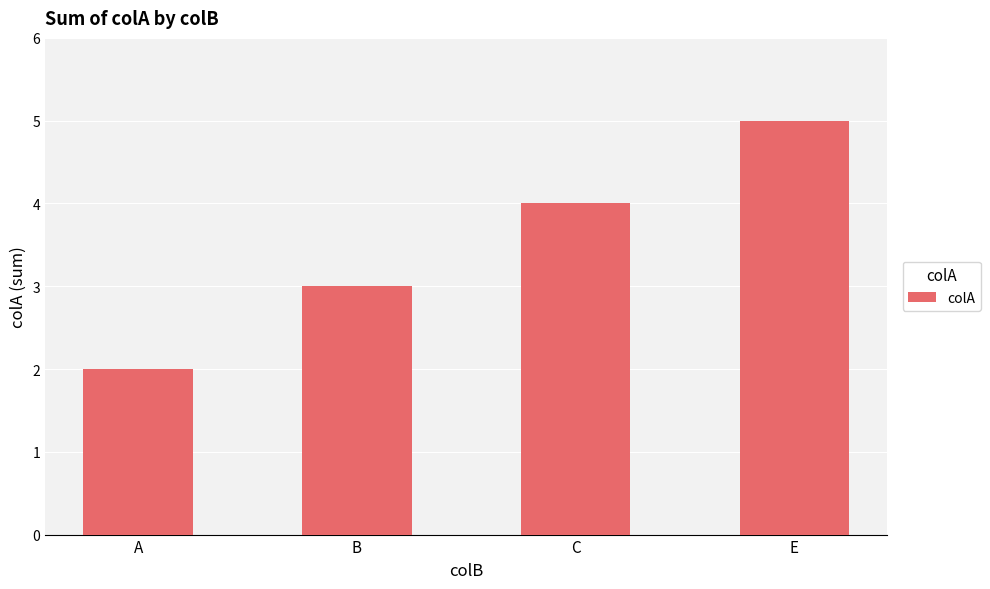

What is the average value?

4